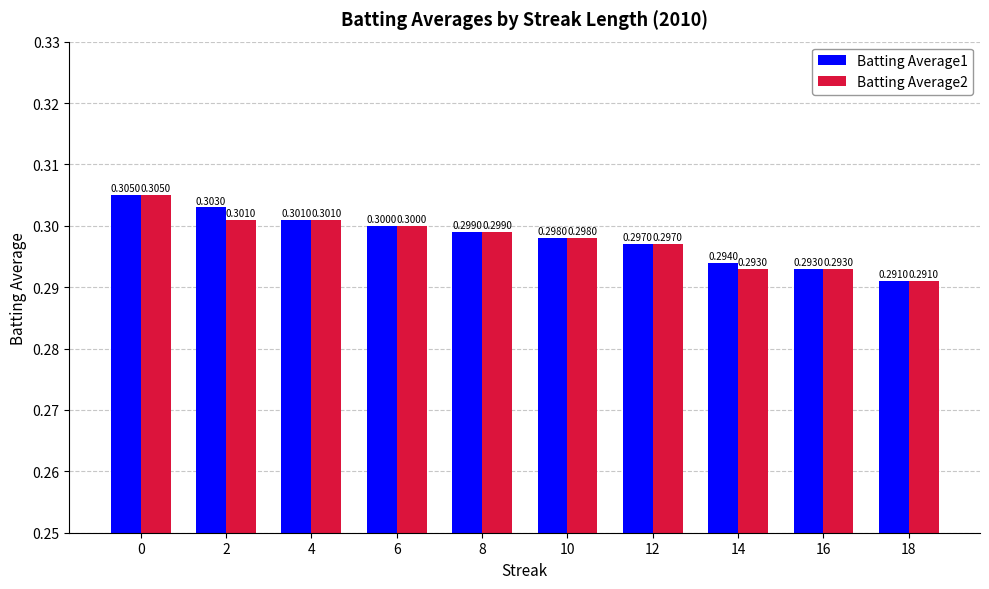

How many data points does each series have?

10